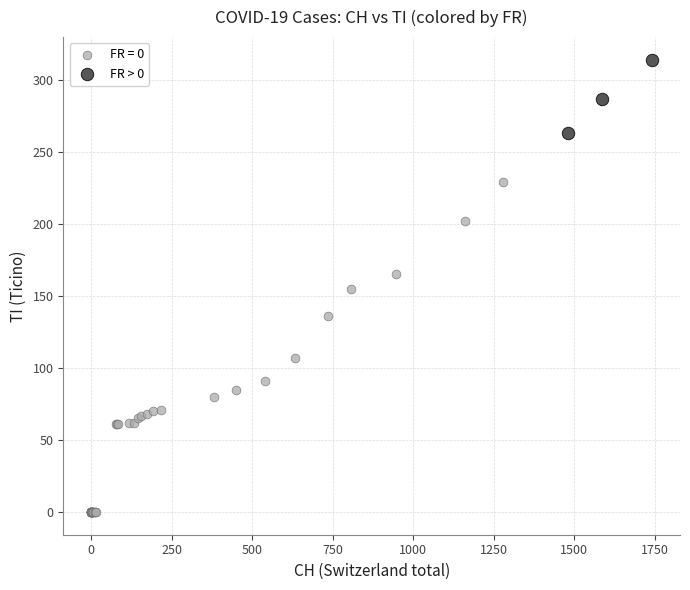

Which series reaches the minimum Y coordinate?

FR = 0